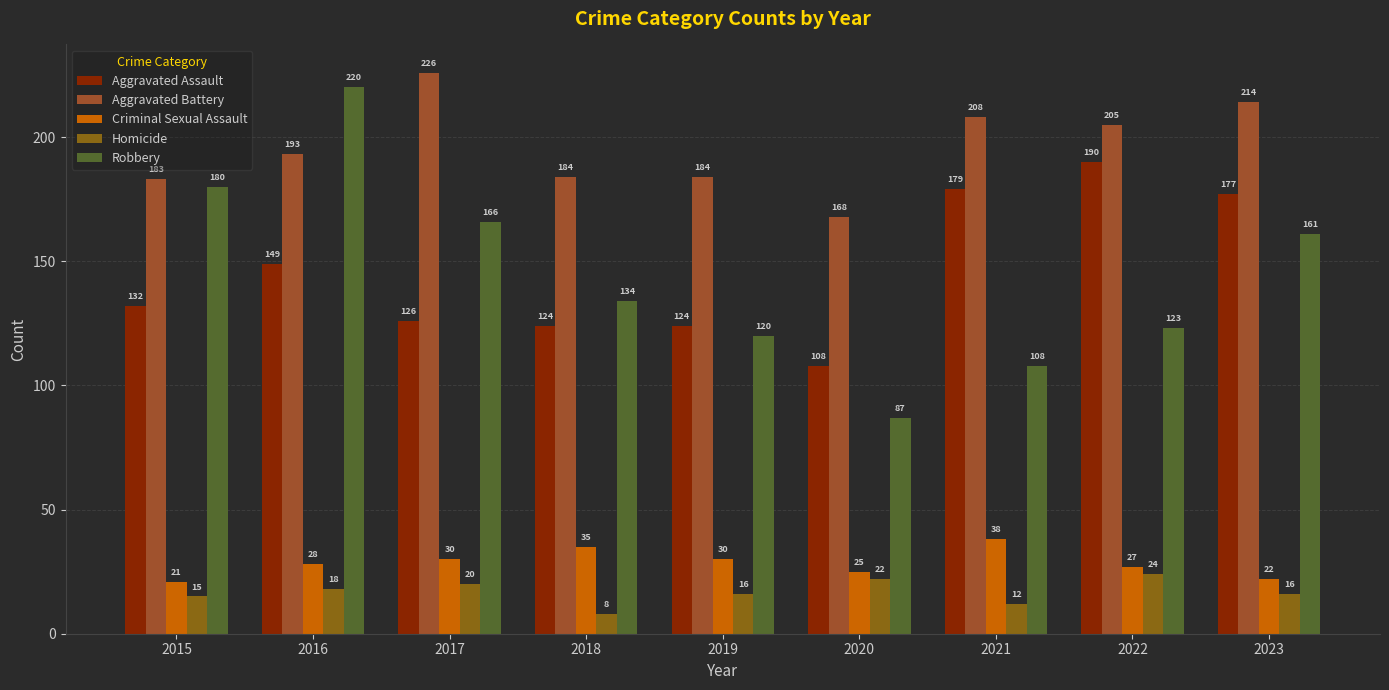

At which label is Homicide closest to 16?

2019